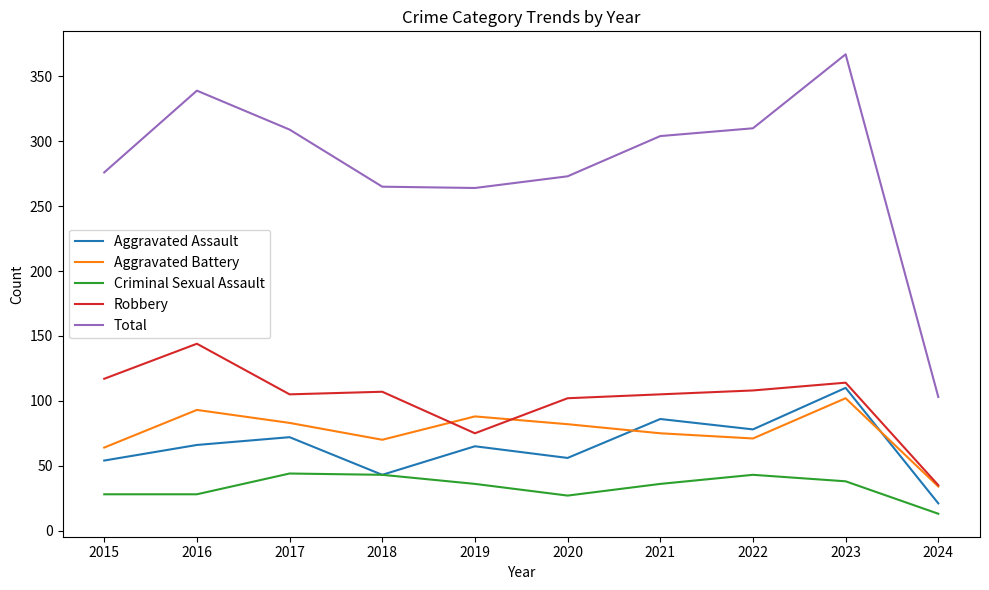

Which series has the largest range (max minus min)?

Total